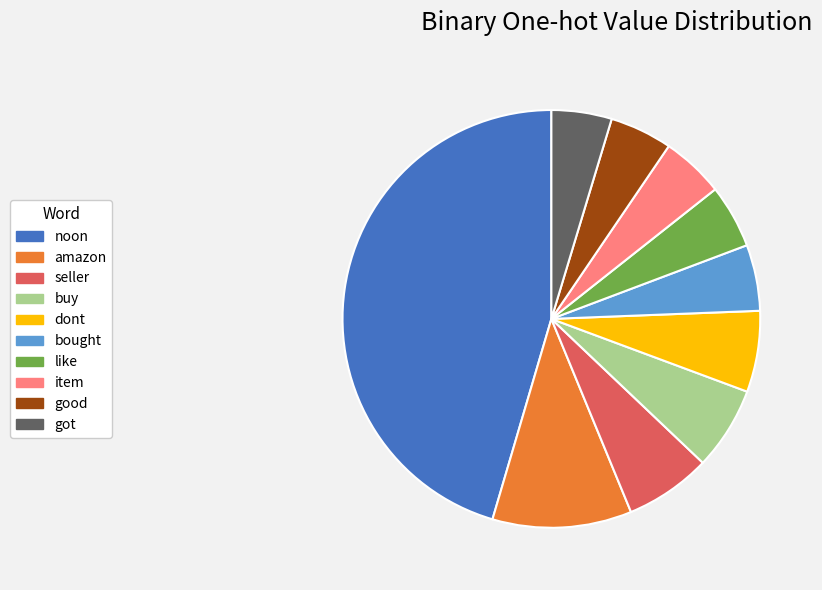

True or false: noon accounts for 33% of the total.

False